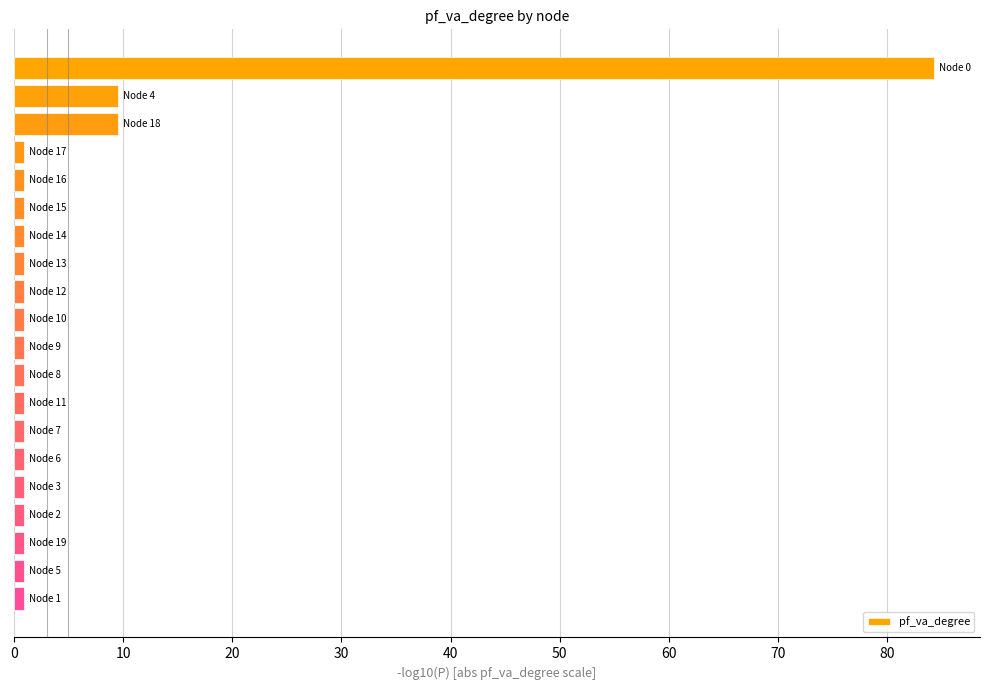

How many bars are there in total?

20